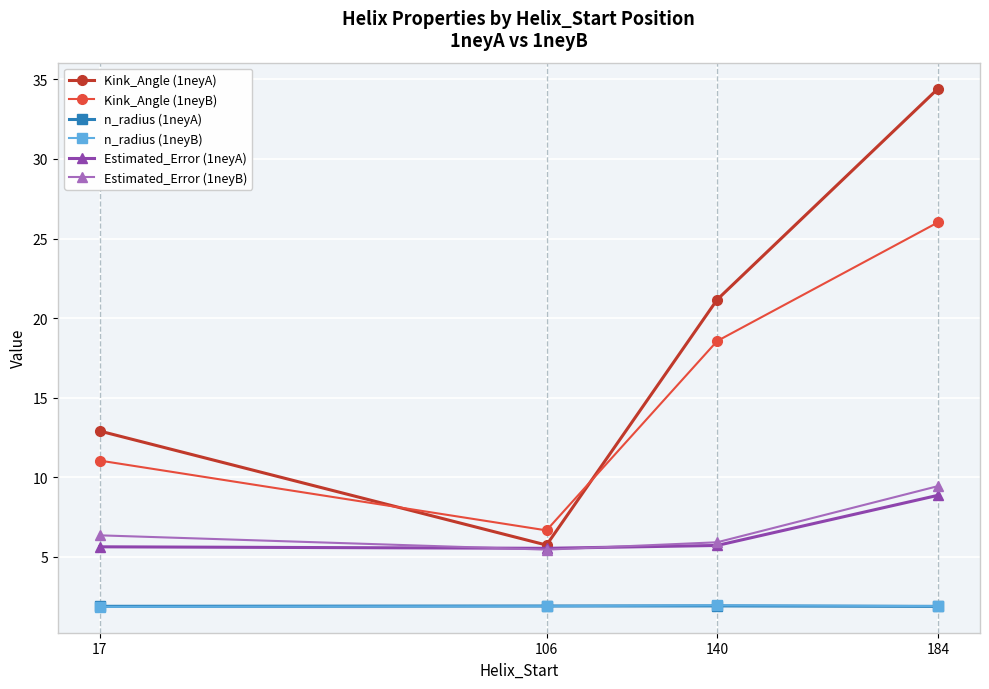

What is the spread (max minus min) of values at 140?

19.2